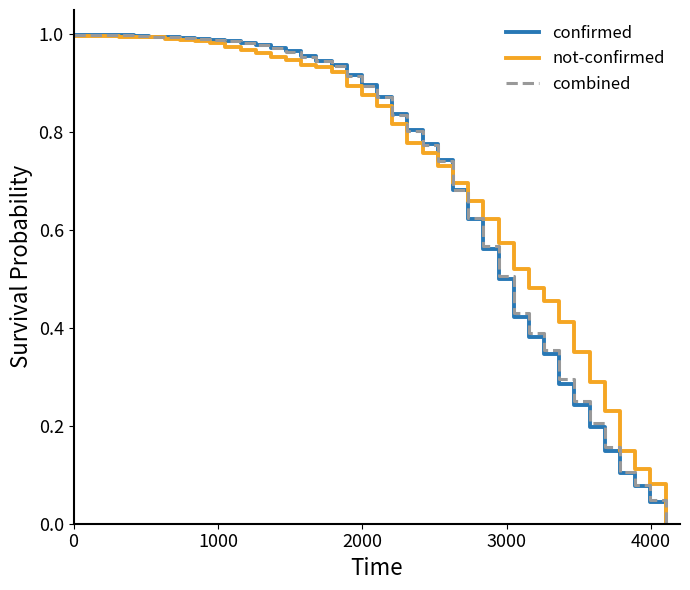

How many intersections are there between combined and confirmed?

1